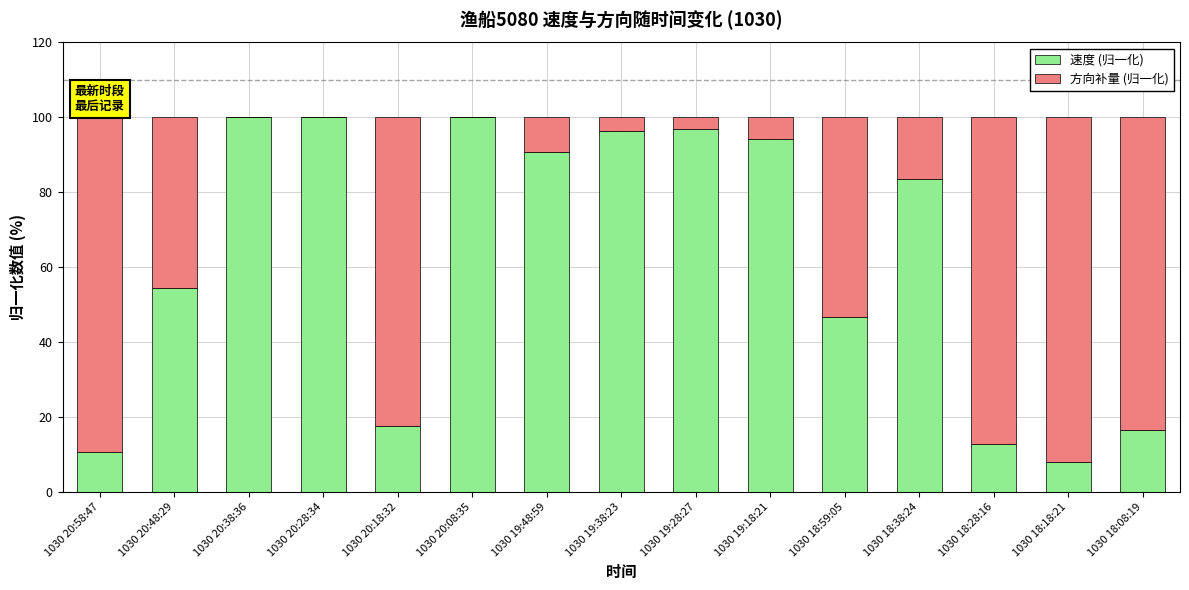

What is the sum of all 速度 (归一化) values?

928.4